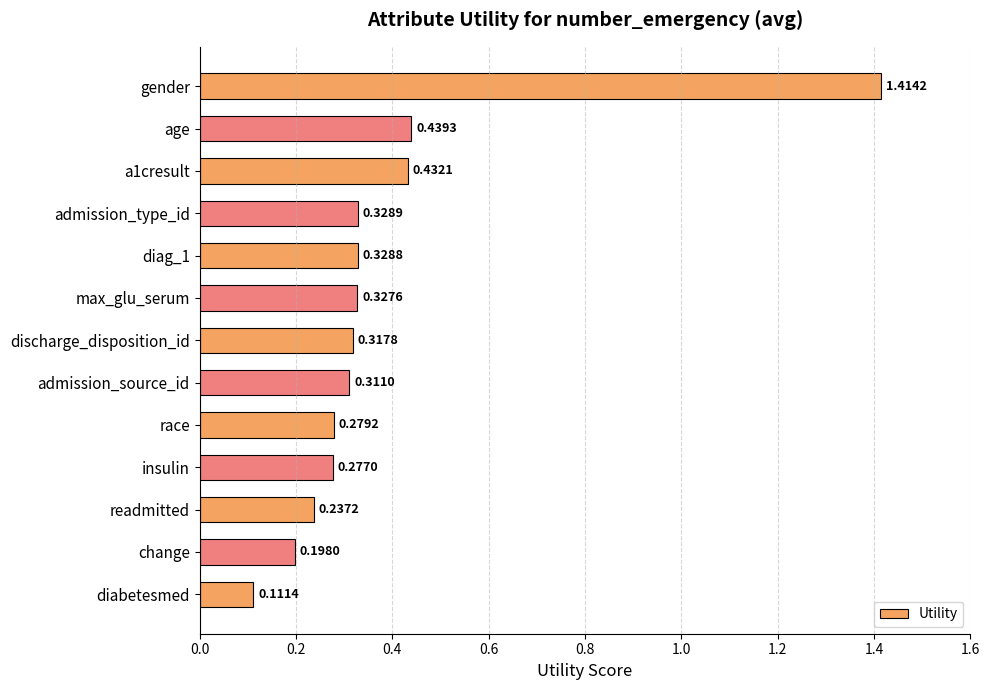

At which label is the value closest to 0?

diabetesmed